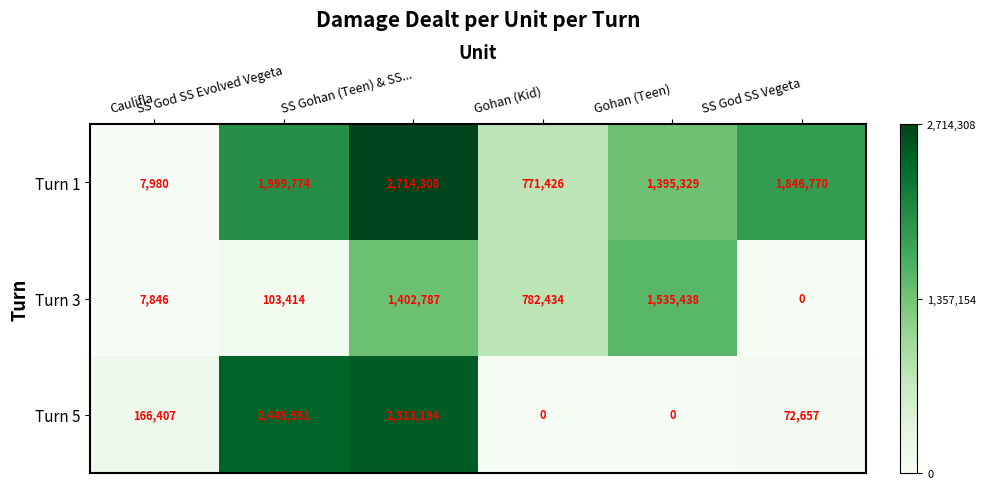

Which series has the largest range (max minus min)?

Turn 1